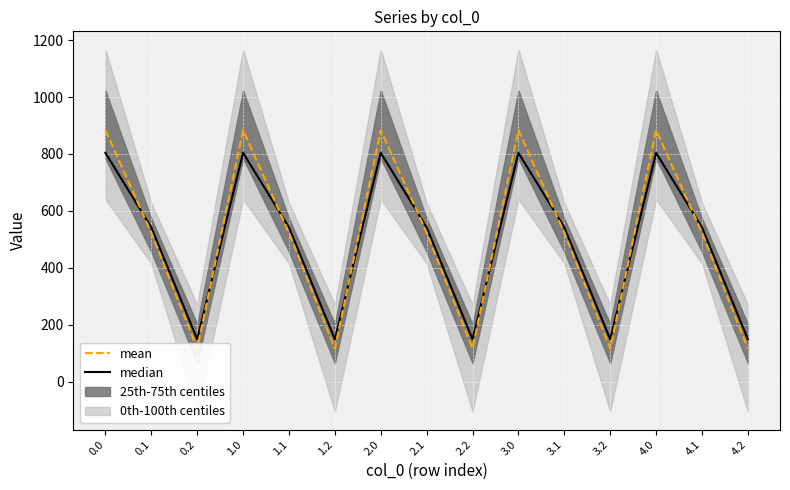

Where is the first local maximum for mean?

1.0